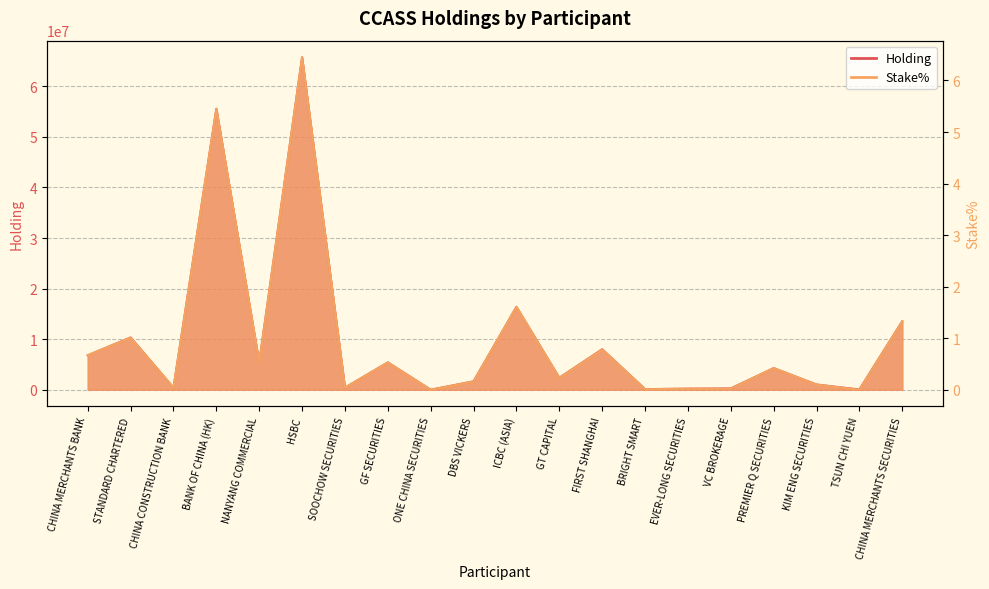

How many data points in Holding are above 4268000?

9